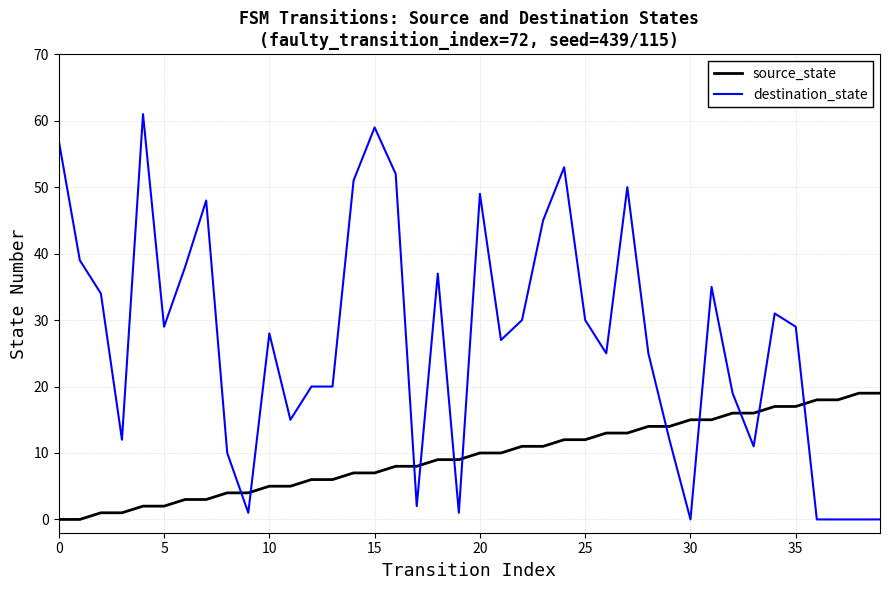

Which series has the largest total across all categories?

destination_state